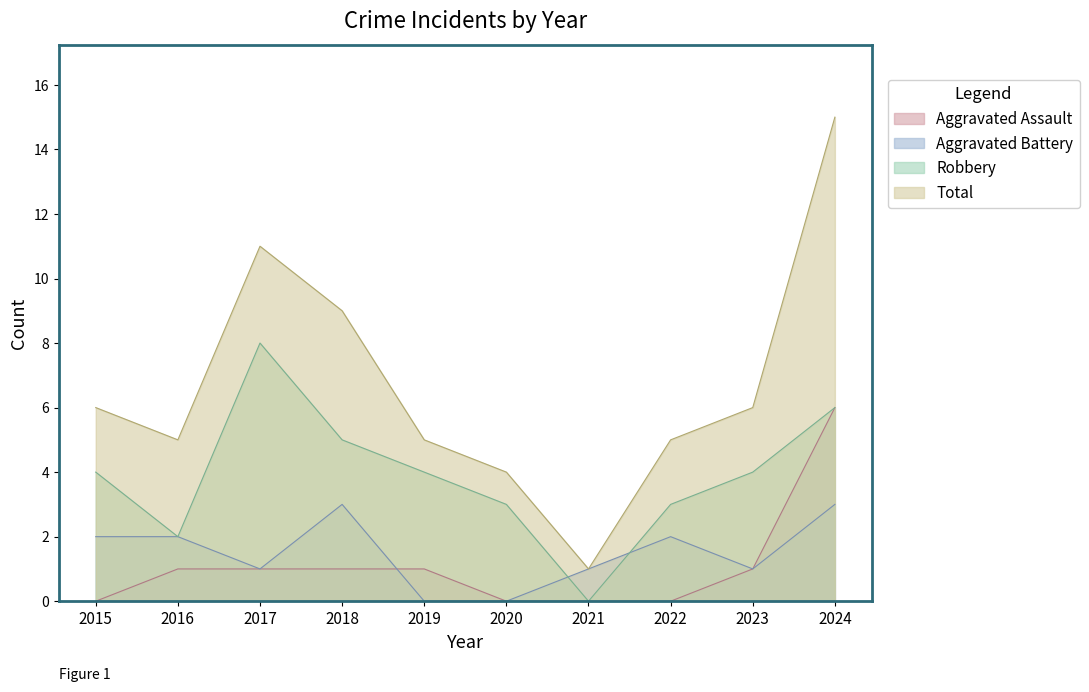

At 2021, list the series in order from smallest to largest.

Aggravated Assault, Robbery, Aggravated Battery, Total